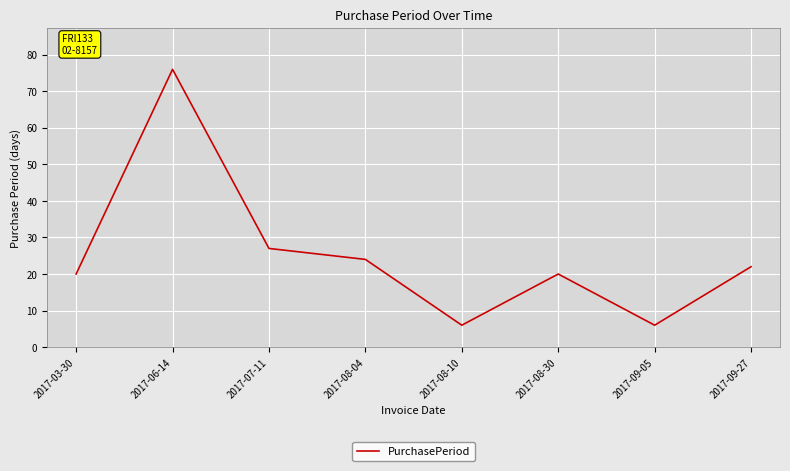

What is the ratio of the value at 2017-08-04 to the value at 2017-09-27?

1.1